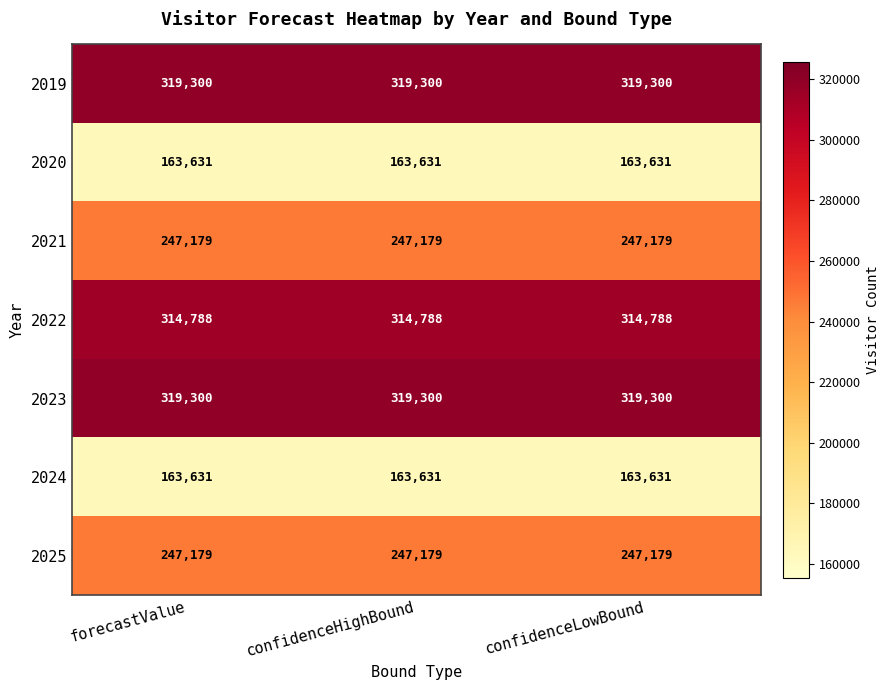

What is the lowest value of the 2023 series?

319300